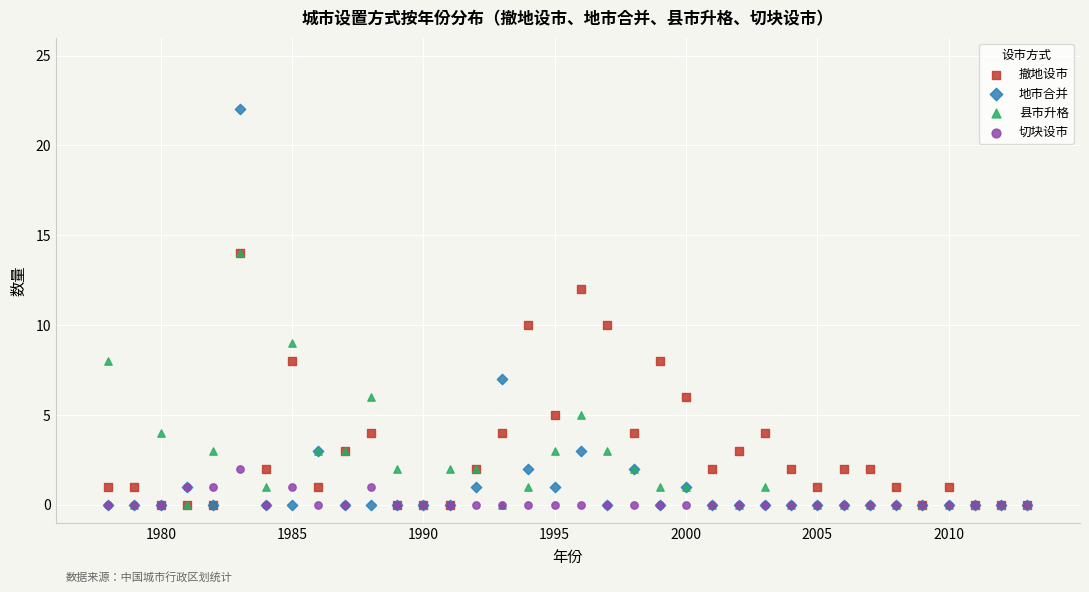

What are all the series names shown in the legend?

撤地设市, 地市合并, 县市升格, 切块设市